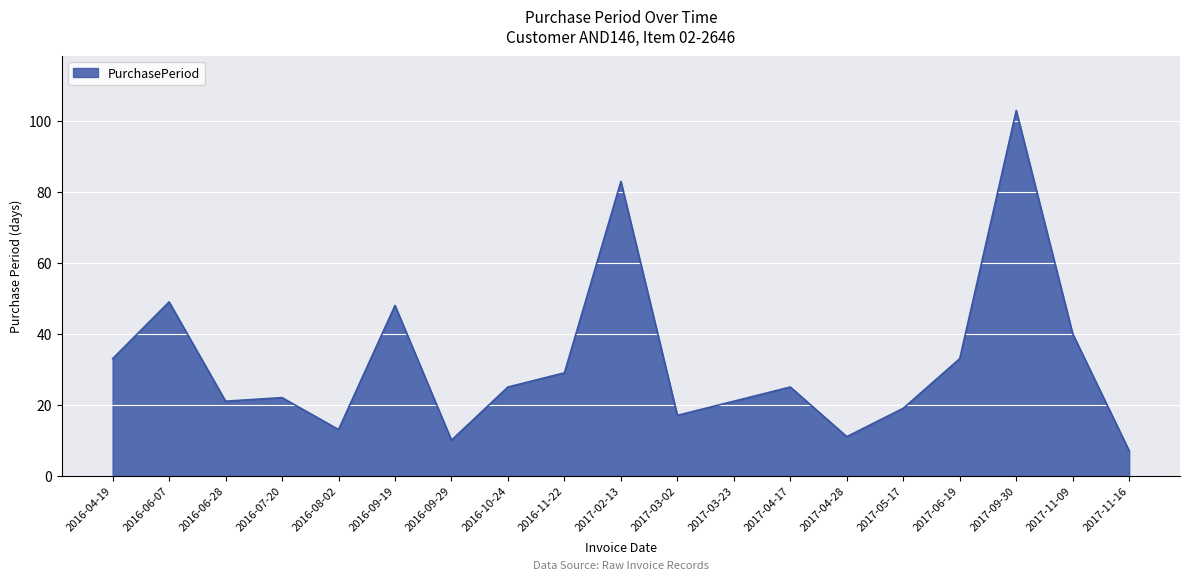

True or false: the data shows 17 at 2017-04-28.

False